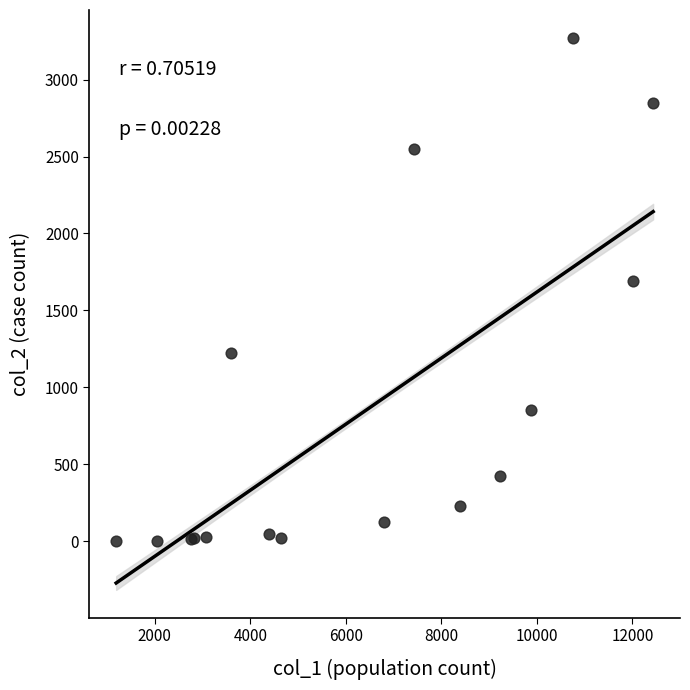

What Y value in the scatter plot is closest to 1638?

1690